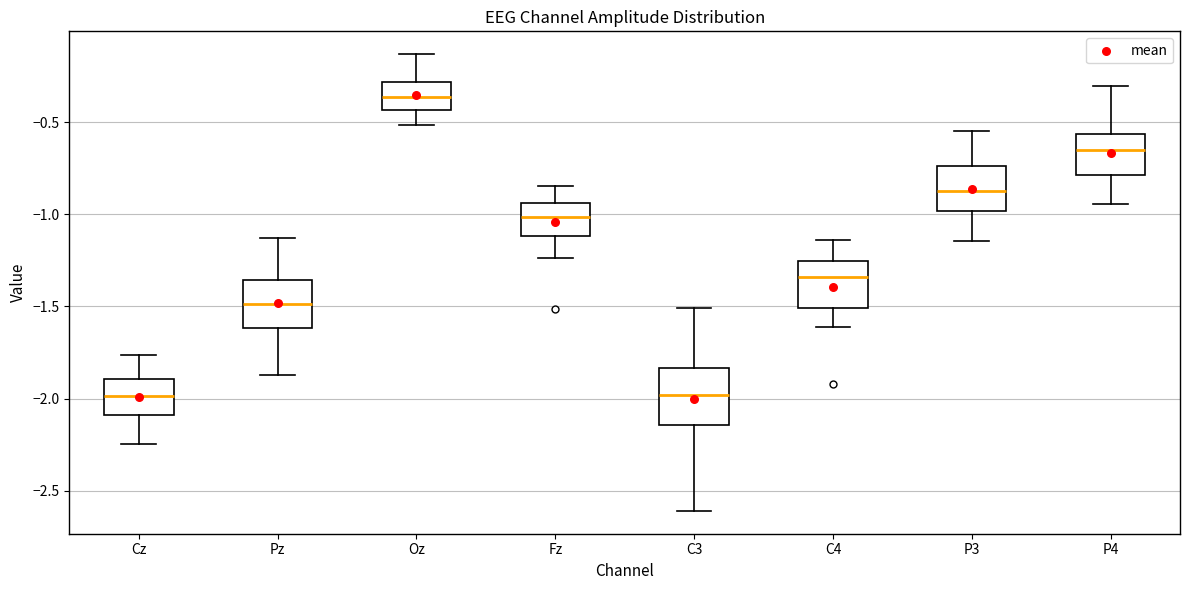

Which box is the tallest, from its lower edge to its upper edge?

C3